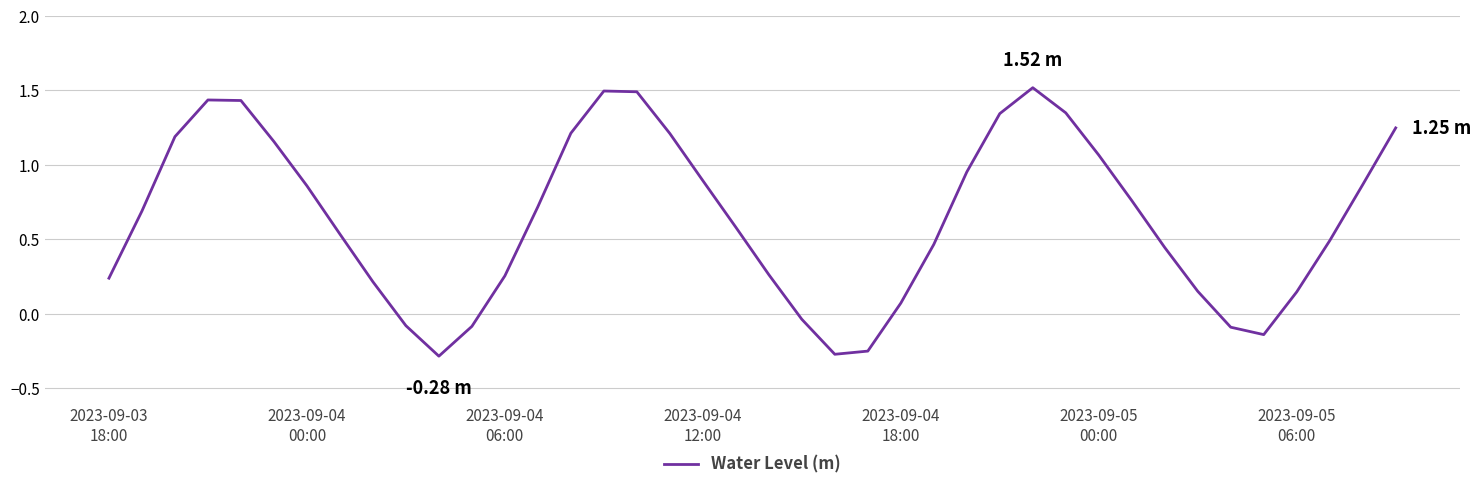

Count the number of values greater than 0.

32